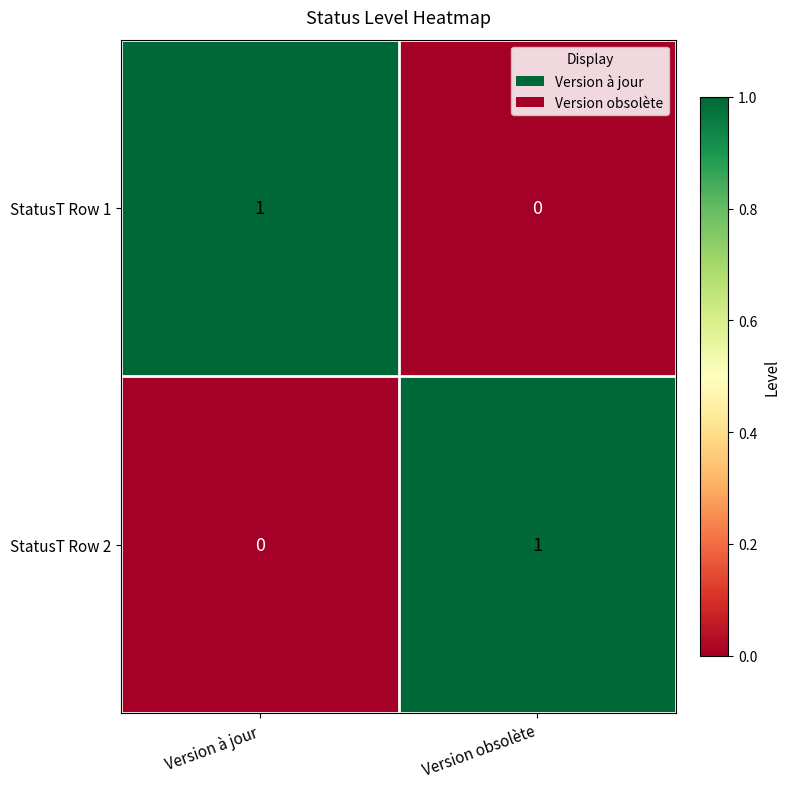

At which label is StatusT Row 2 closest to 0?

Version à jour